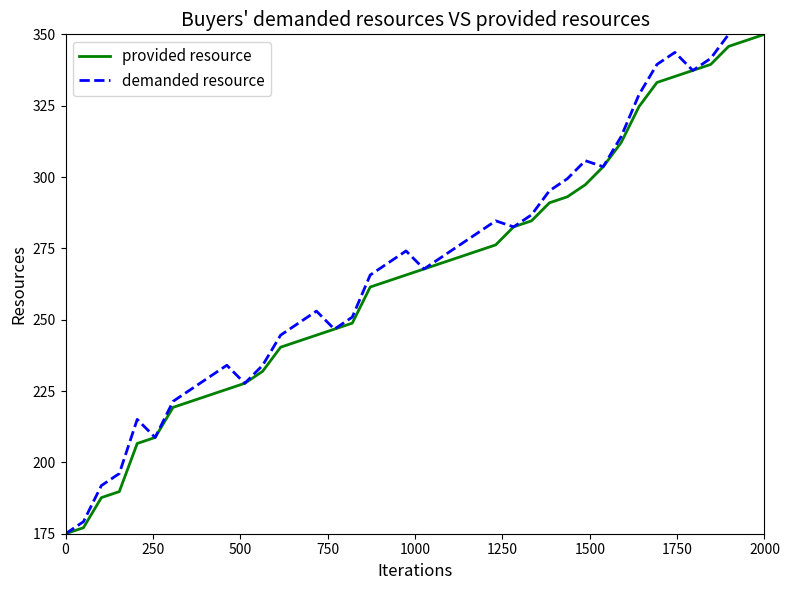

True or false: provided resource and demanded resource cross at least once.

False